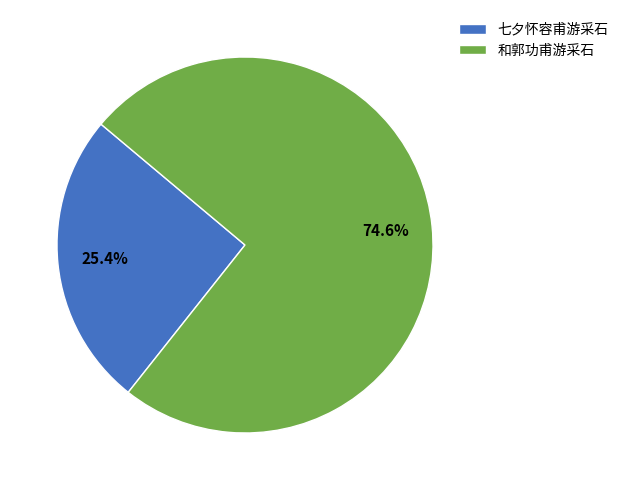

Is the sum of 七夕怀容甫游采石 and 和郭功甫游采石 greater than half?

Yes